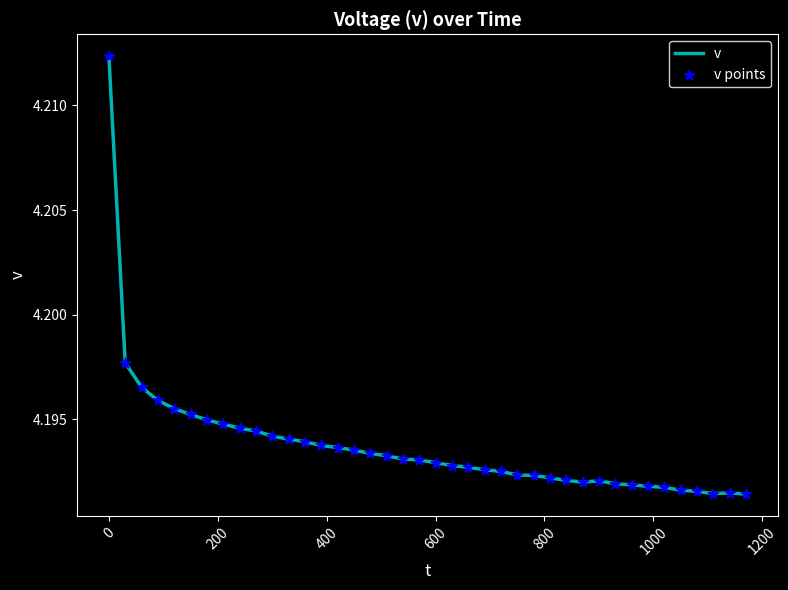

Does the chart have visible grid lines?

No